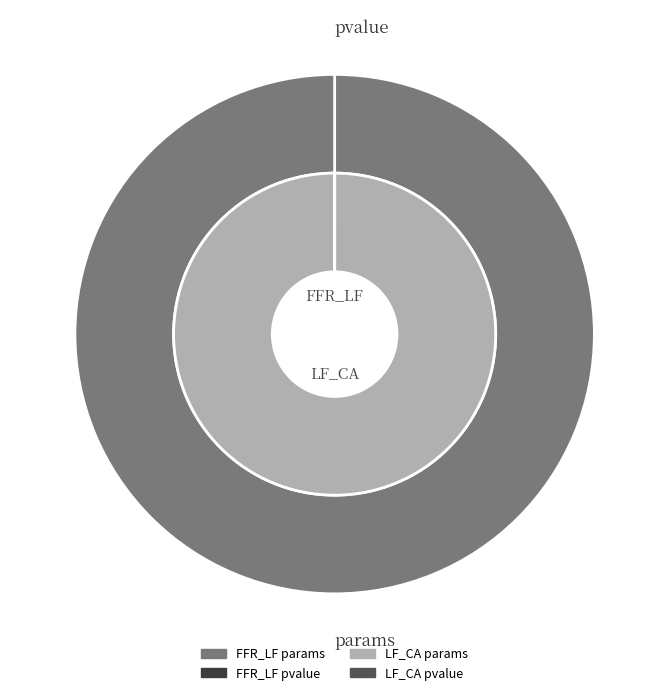

What percentage do params and pvalue together represent?

100.0%